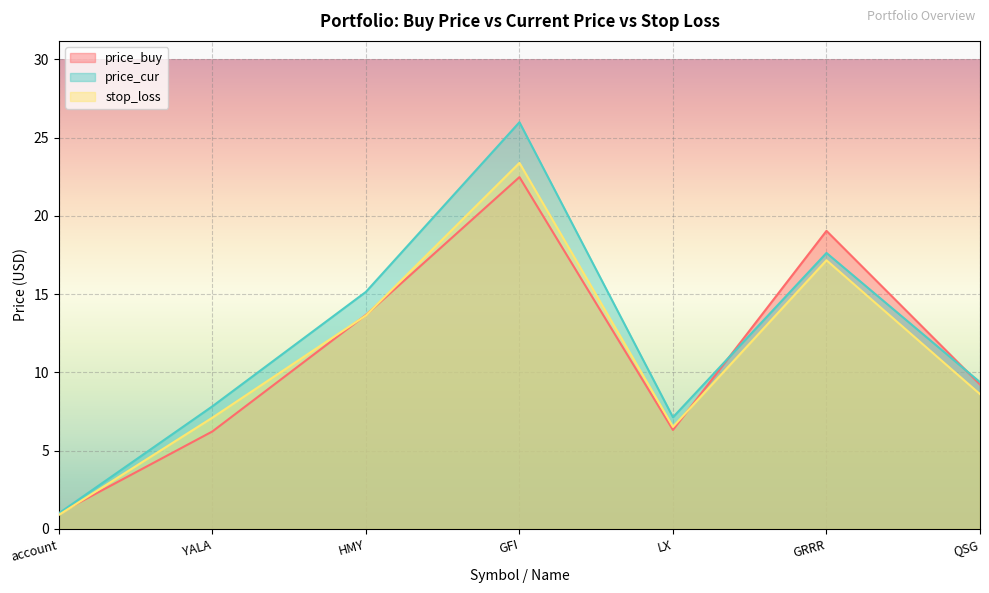

How many times do stop_loss and price_buy cross each other?

4